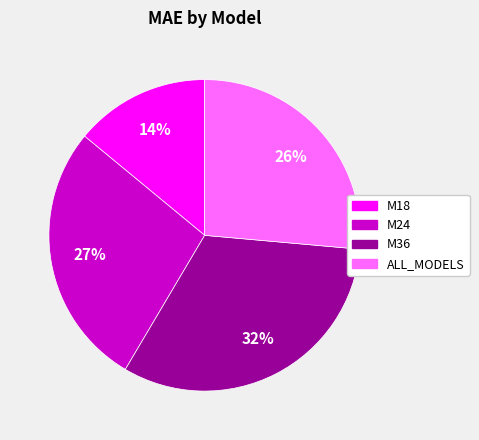

Which category has the smallest portion of the pie?

M18